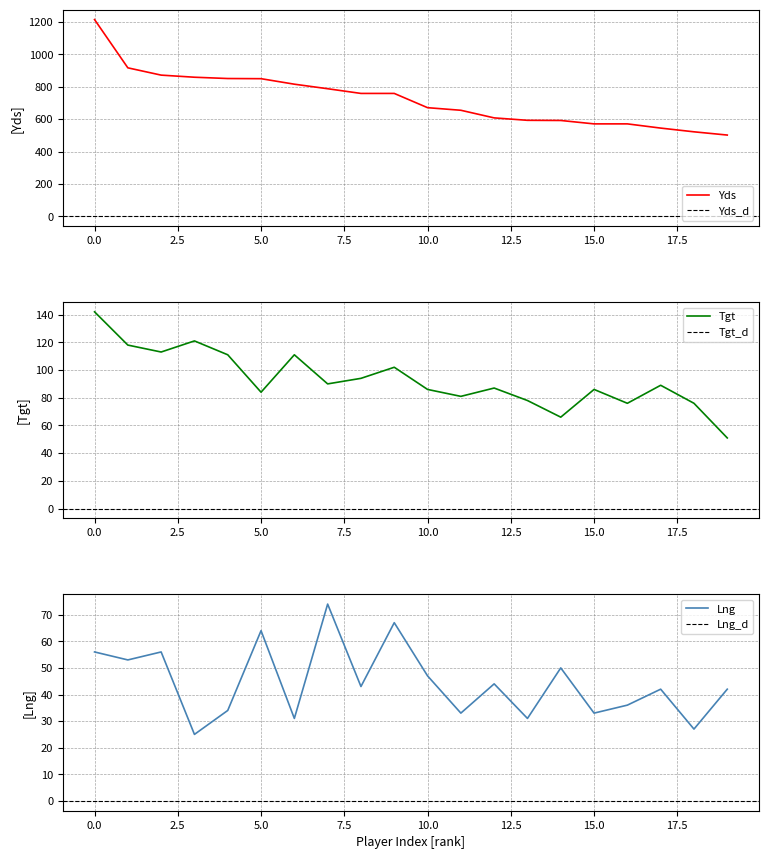

True or false: Lng and Yds intersect in this chart.

False